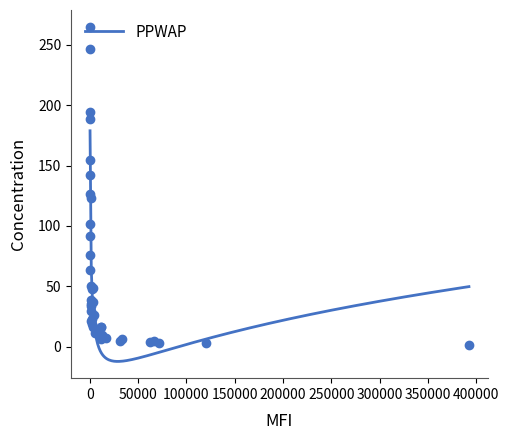

What is the minimum value for PPWAP?

-12.1